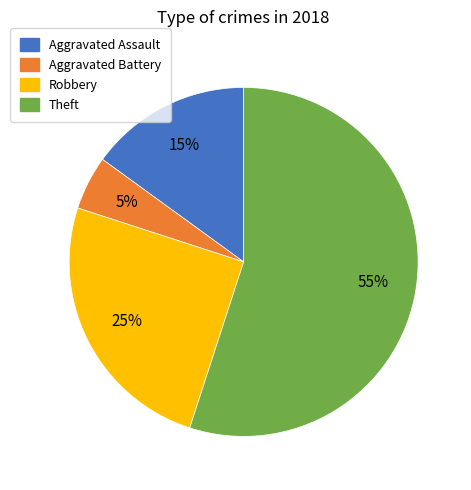

To the nearest percent, what is the difference between the Theft and Aggravated Assault slice percentages?

40%